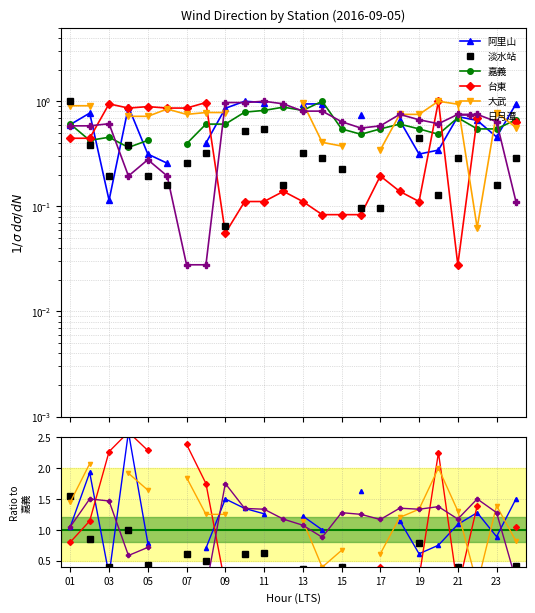

Rank the series by their maximum value, from lowest to highest.

嘉義, 淡水站, 日月潭, 大武, 阿里山, 台東